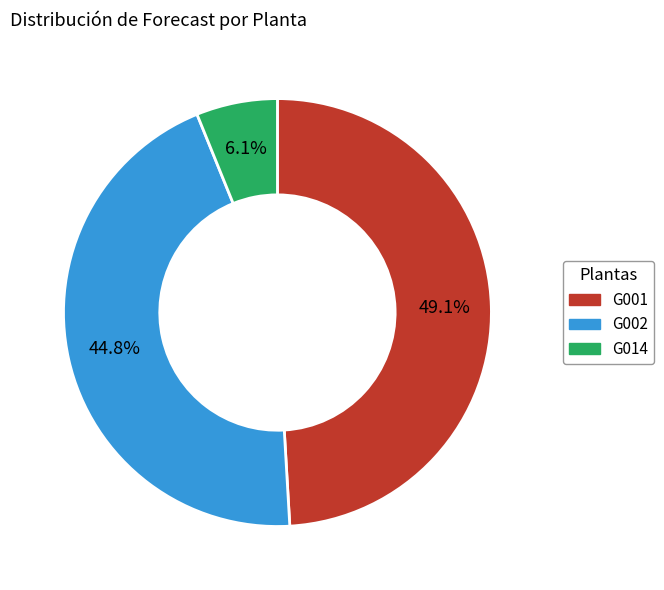

To the nearest percent, what is the average slice percentage?

33%